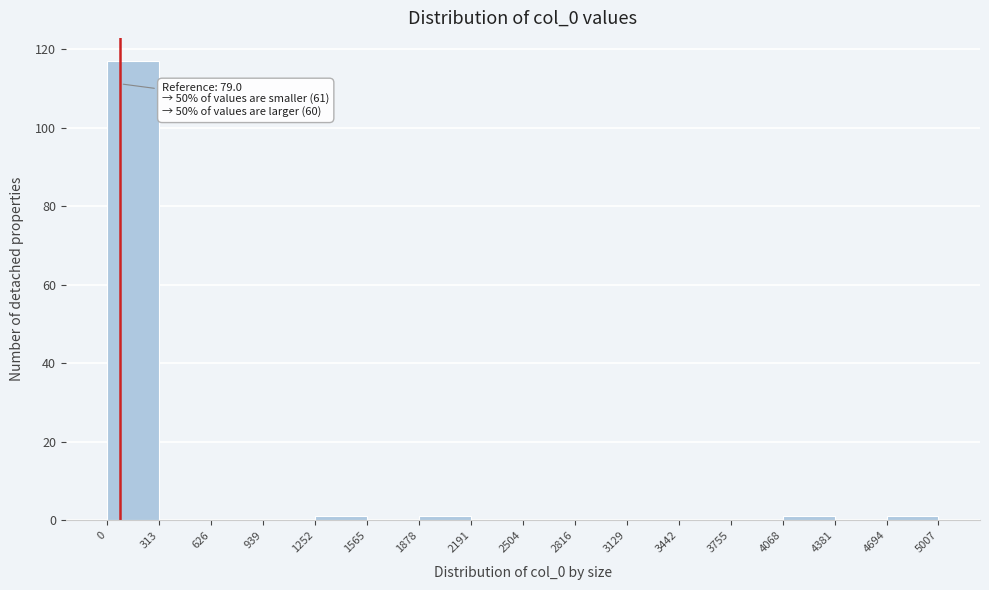

Which range on the x-axis has the tallest bar?

0 to 313